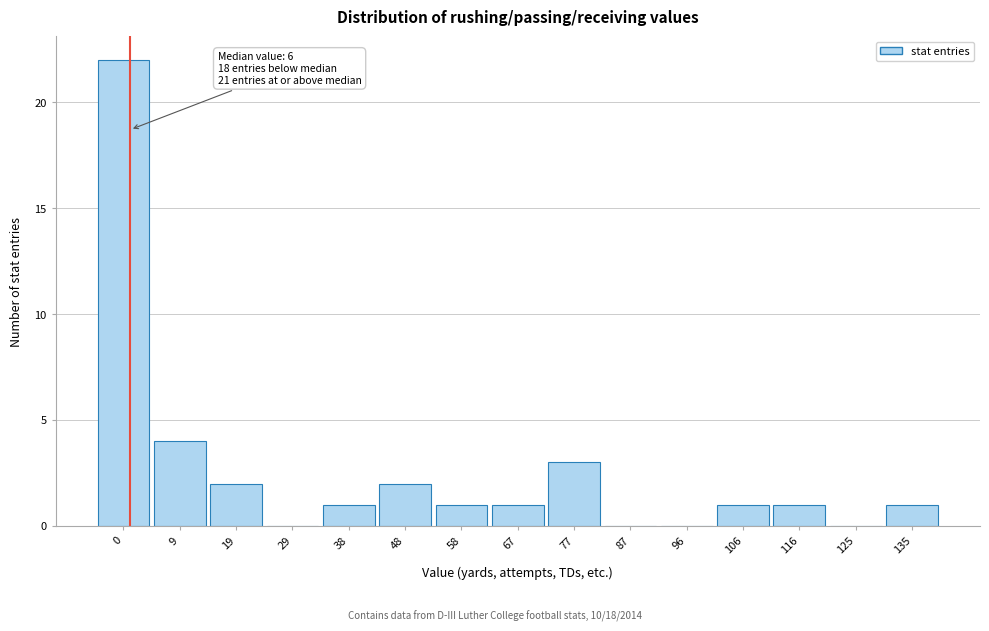

Reading left to right, extract all data points from this chart.

0=22	9=4	19=2	29=0	38=1	48=2	58=1	67=1	77=3	87=0	96=0	106=1	116=1	125=0	135=1